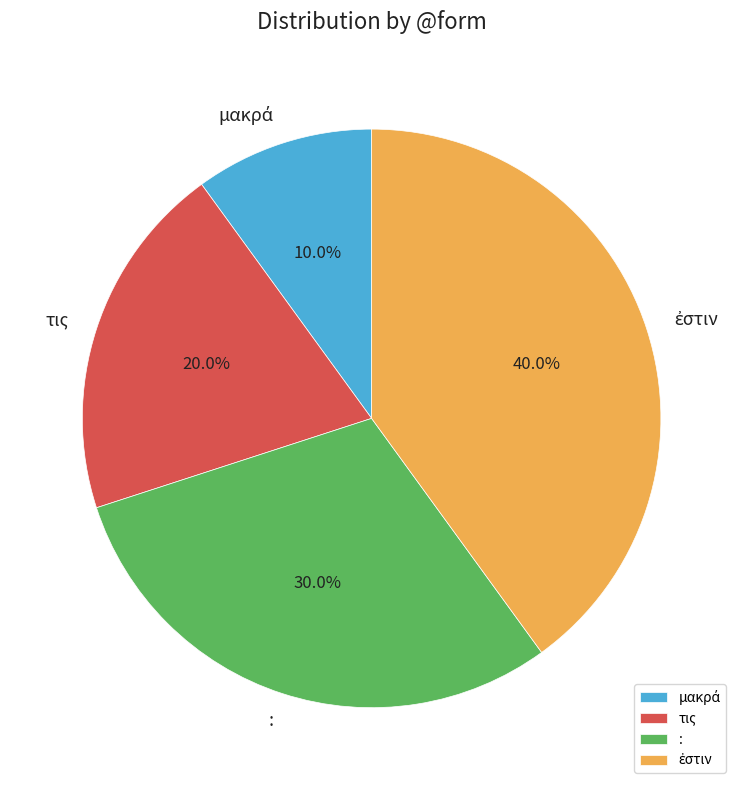

Combined, what portion of the pie is τις and :?

50.0%